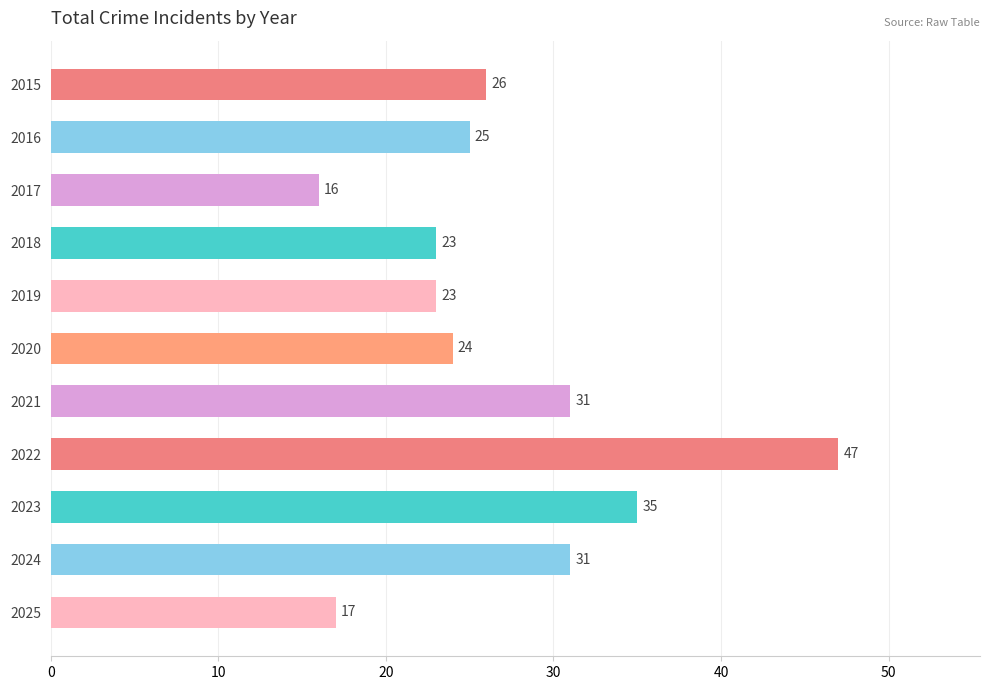

Between 2017 and 2015, which is larger?

2015